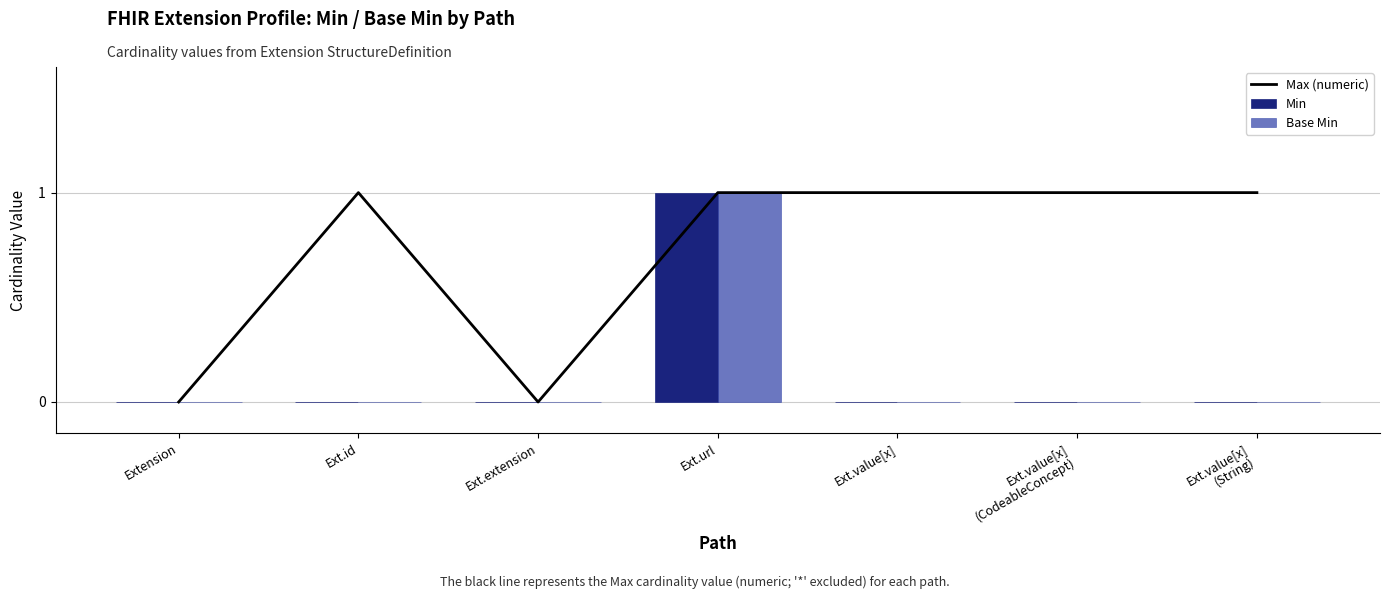

Reading left to right, extract all data points from this chart.

Max (numeric): 0	1	0	1	1	1	1
Min: 0	0	0	1	0	0	0
Base Min: 0	0	0	1	0	0	0